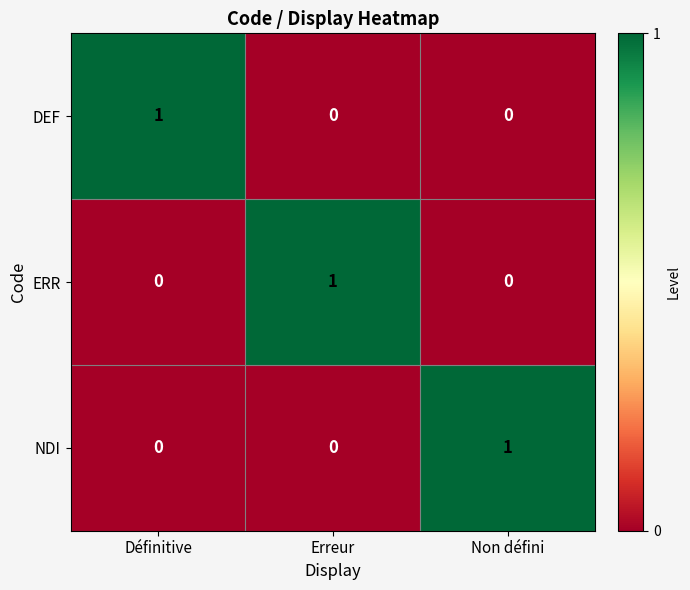

Reading left to right, list all the values displayed in this chart.

DEF: Définitive=1	Erreur=0	Non défini=0
ERR: Définitive=0	Erreur=1	Non défini=0
NDI: Définitive=0	Erreur=0	Non défini=1